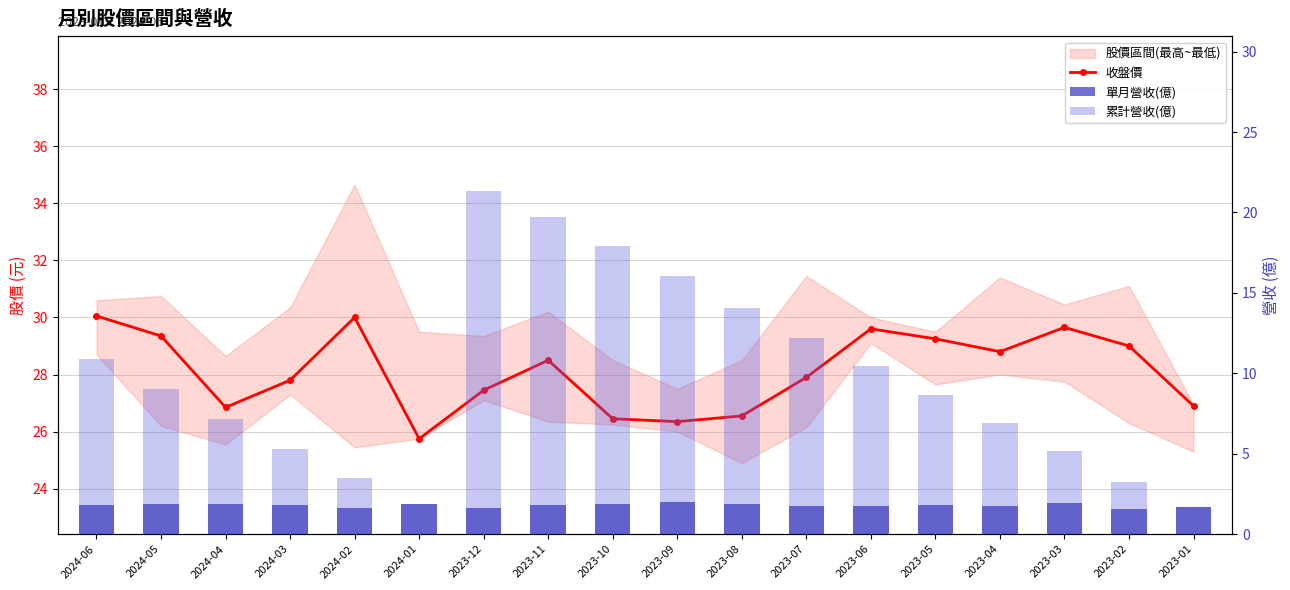

What is the maximum value for 累計營收(億)?

21.4